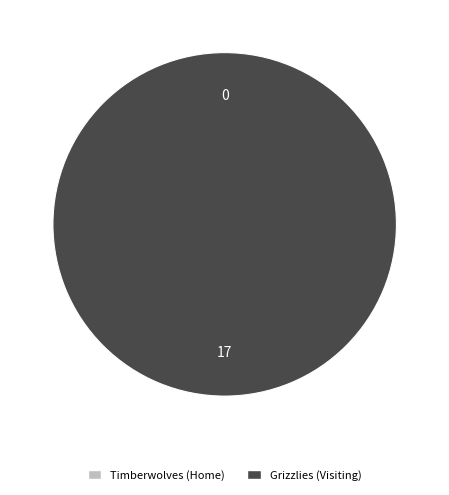

To the nearest percent, what is the combined percentage of Grizzlies (Visiting) and Timberwolves (Home)?

100%